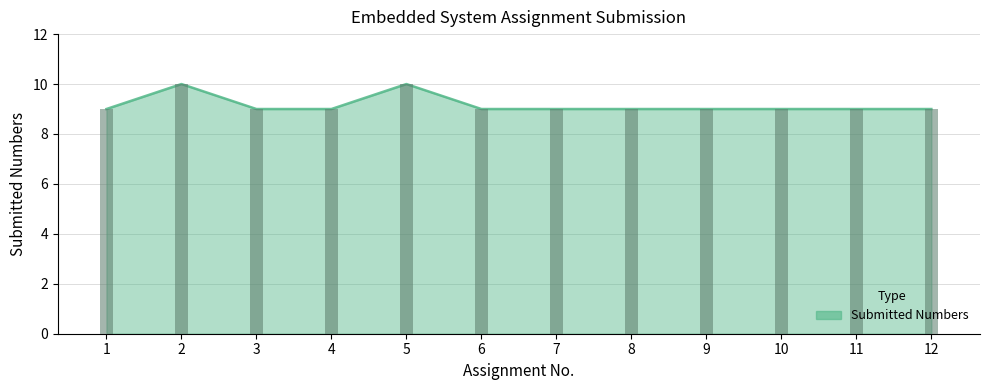

Reading left to right, extract all data points from this chart.

1=9	2=10	3=9	4=9	5=10	6=9	7=9	8=9	9=9	10=9	11=9	12=9